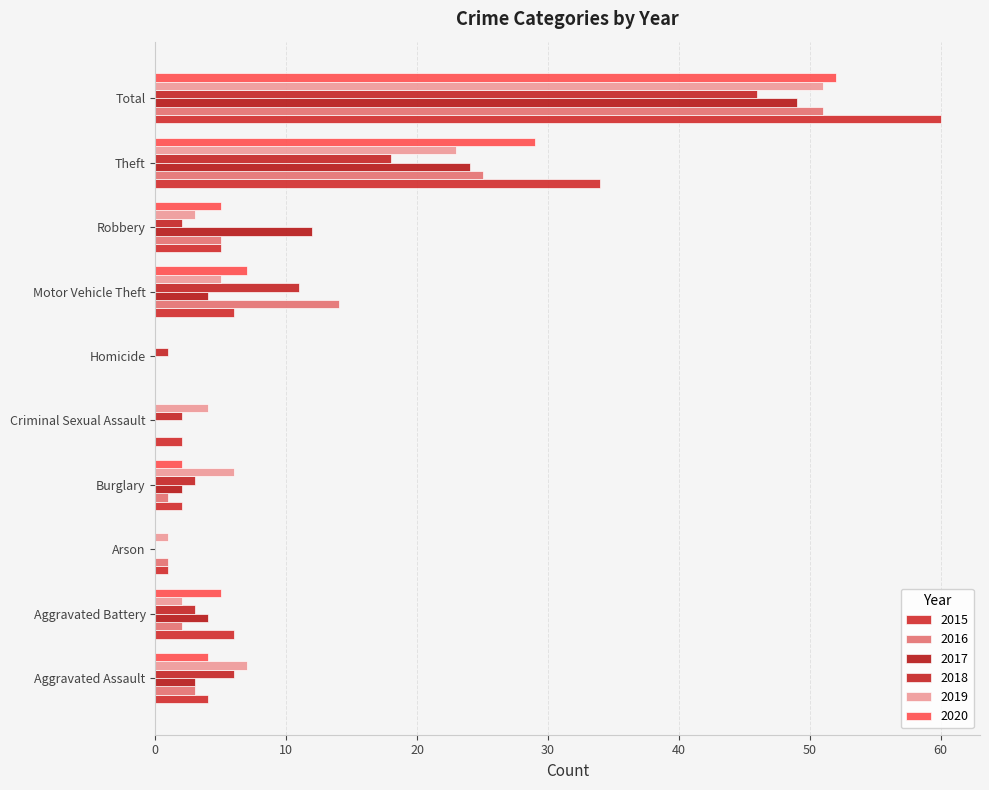

At how many categories does at least one series exceed 40?

1